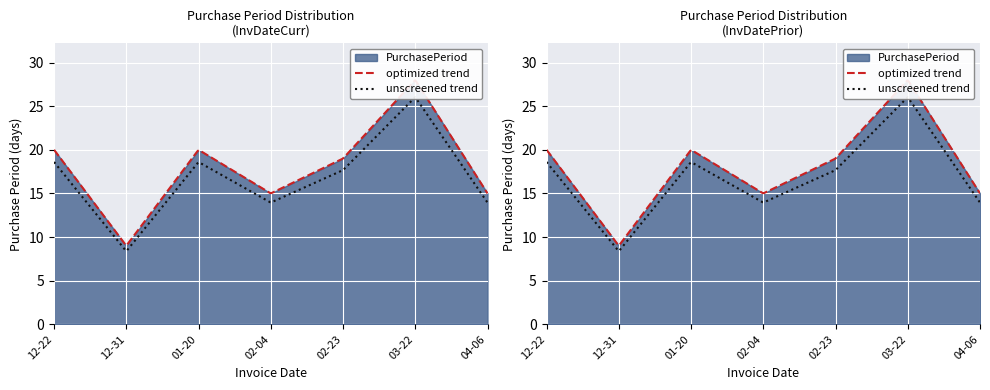

What is the label of the 6th point from the left?

2016-03-22